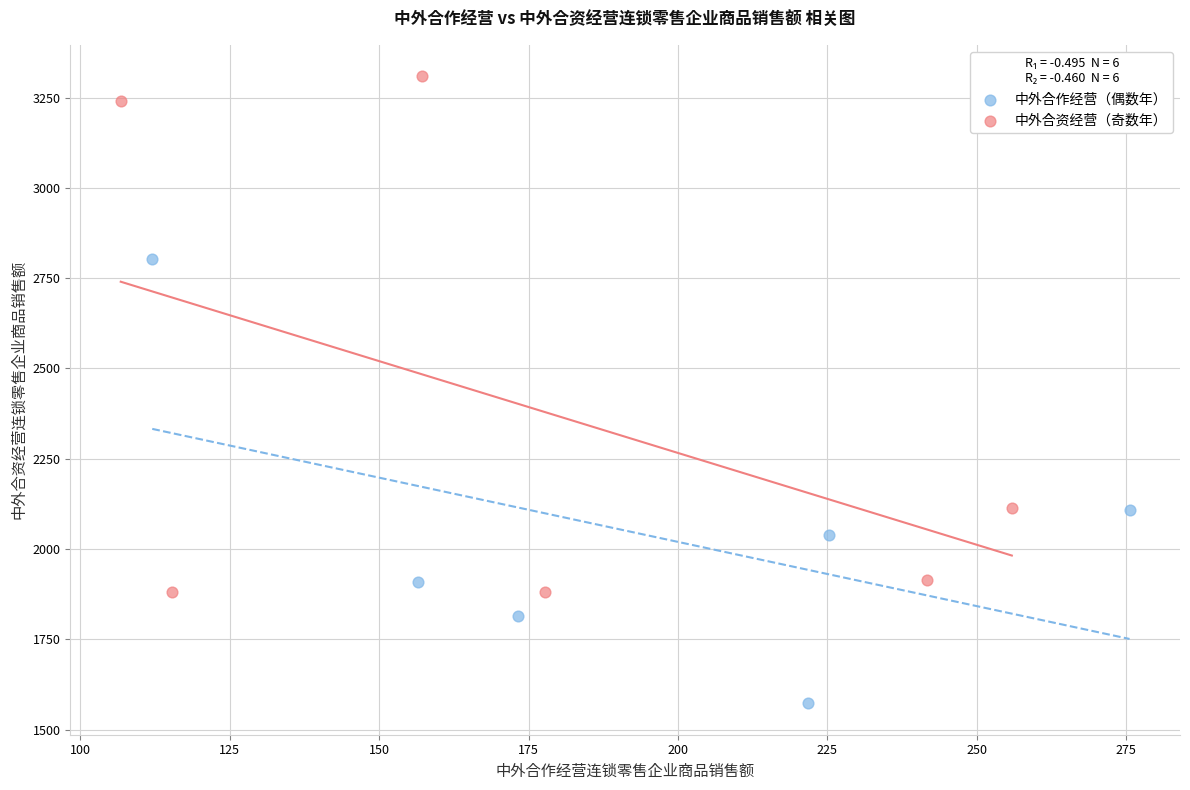

Which series contains the lowest Y value?

中外合作经营（偶数年）